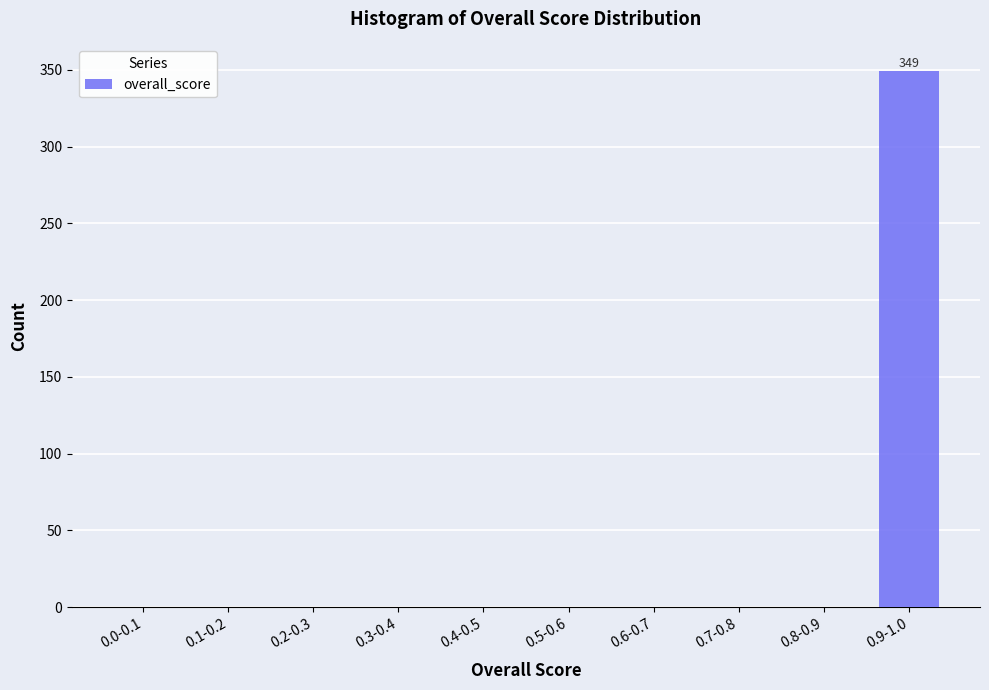

Reading left to right, list all the values displayed in this chart.

0.0-0.1=0	0.1-0.2=0	0.2-0.3=0	0.3-0.4=0	0.4-0.5=0	0.5-0.6=0	0.6-0.7=0	0.7-0.8=0	0.8-0.9=0	0.9-1.0=349